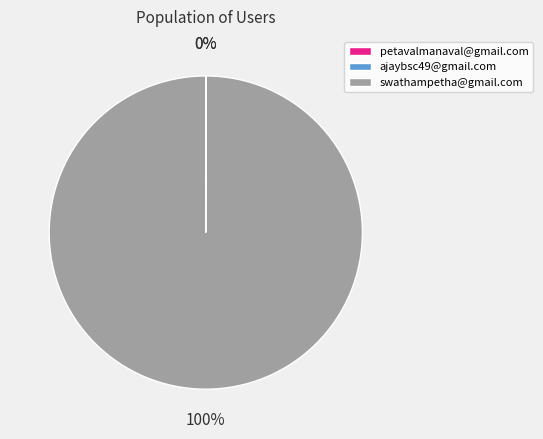

Is there a majority slice in this chart?

Yes